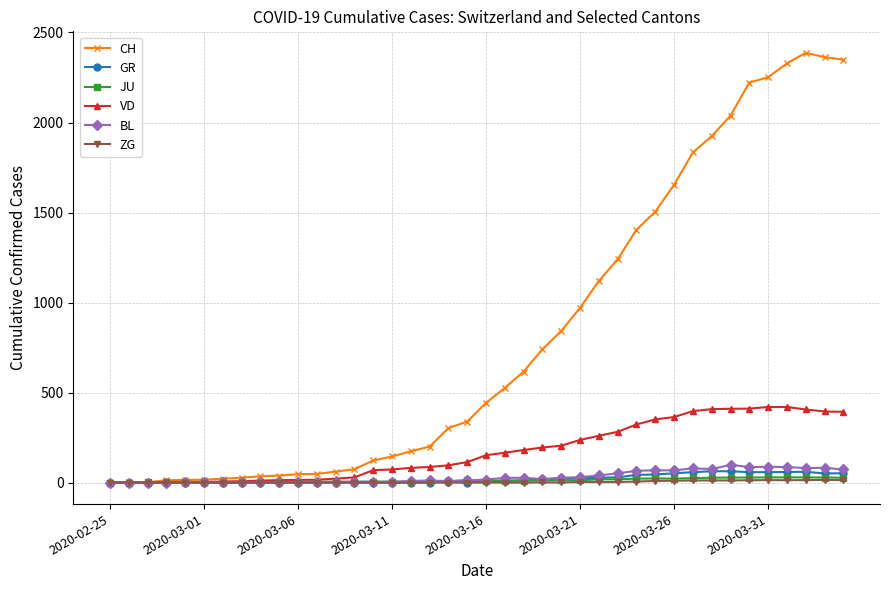

Which series has the largest range (max minus min)?

CH